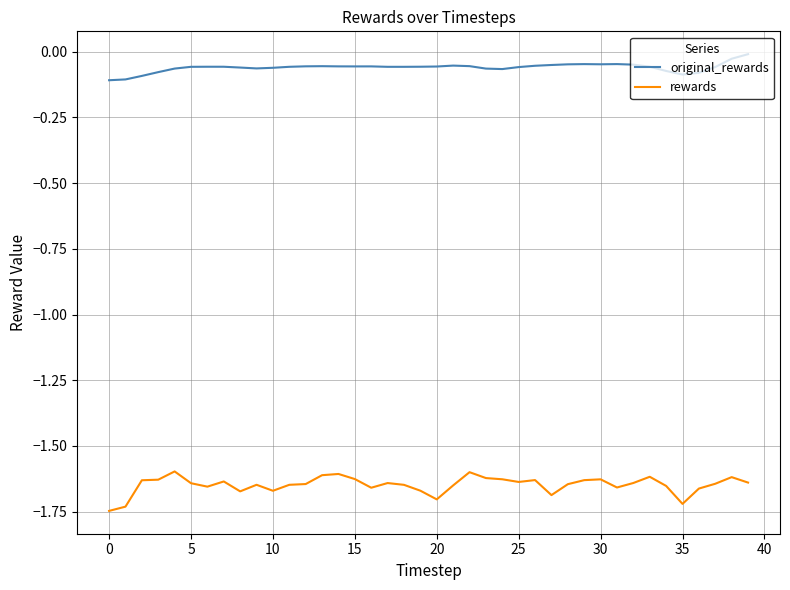

What is the sum of all rewards values?

-65.9